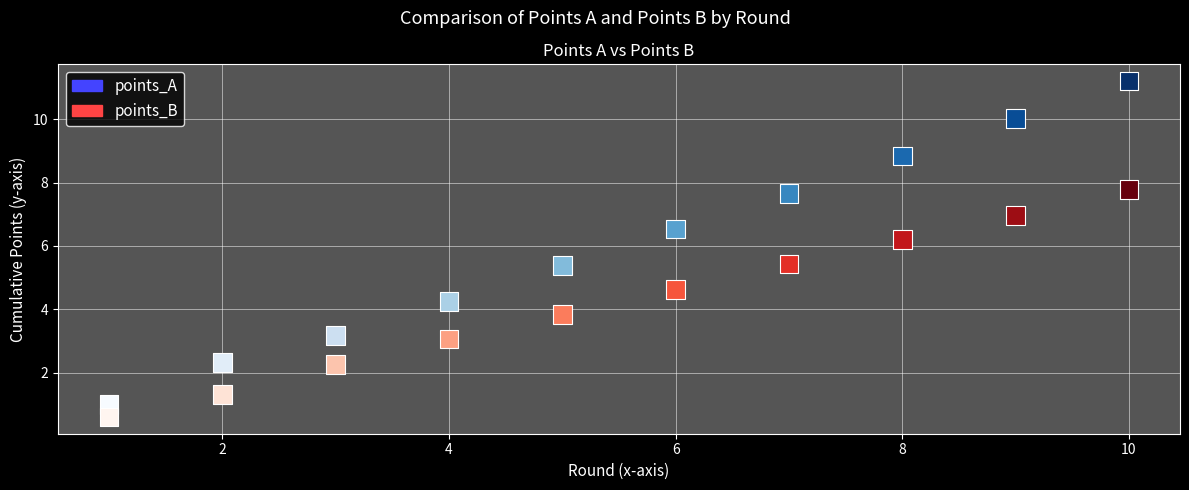

Across all data points, what is the range of Y values (max minus min)?

10.6